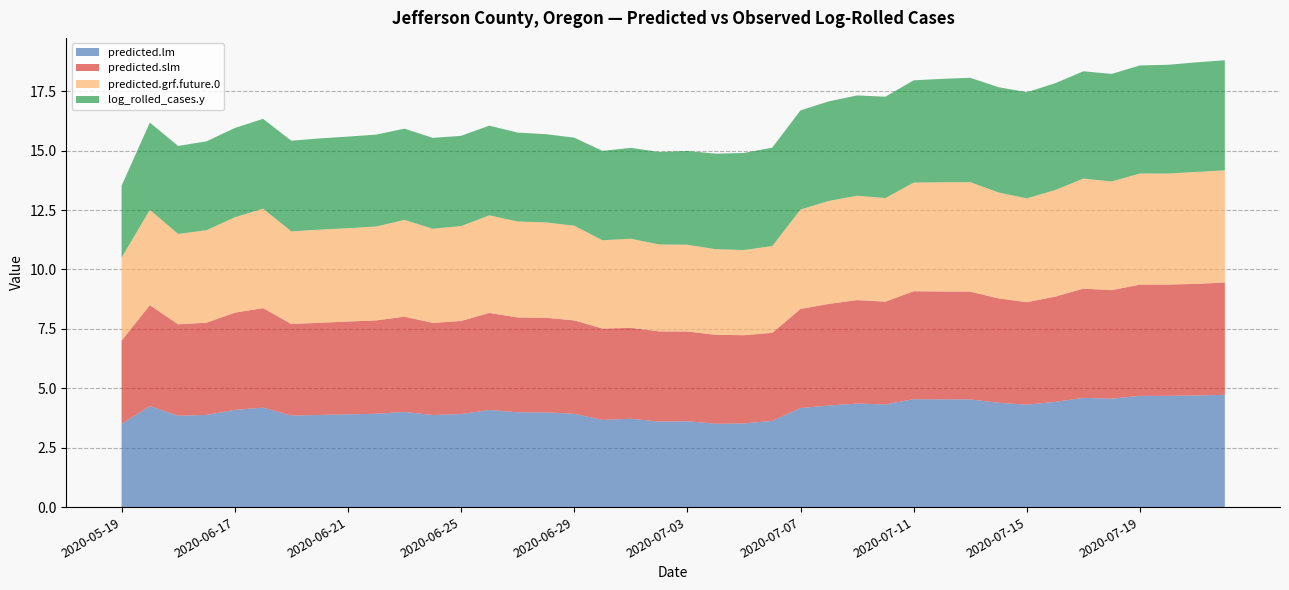

In predicted.slm, how many points are higher than both neighbors (excluding endpoints)?

7